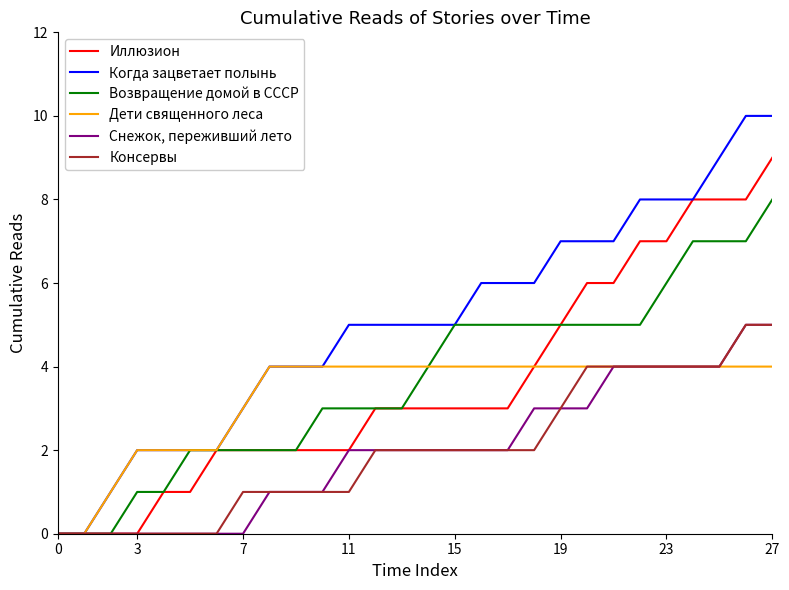

Which series has the widest spread of values?

Когда зацветает полынь